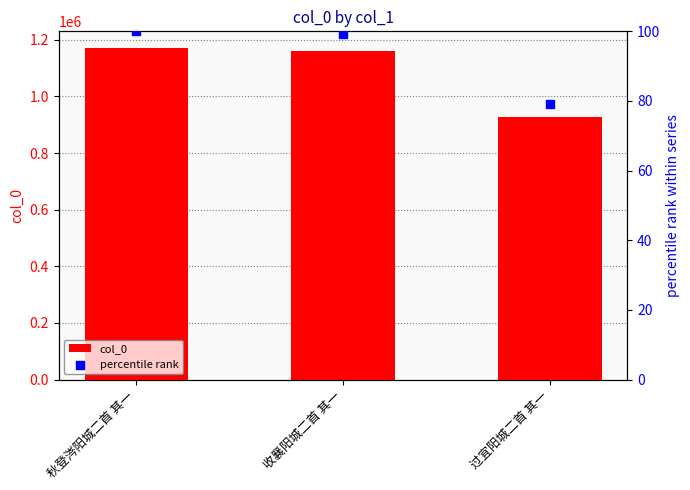

At how many categories does at least one series exceed 694237?

3